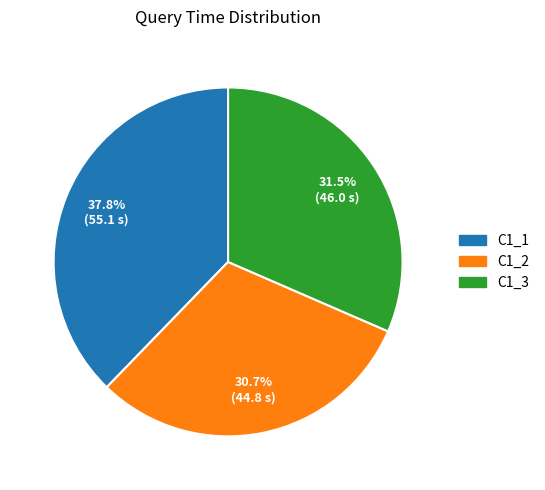

Count the number of slices in the pie.

3